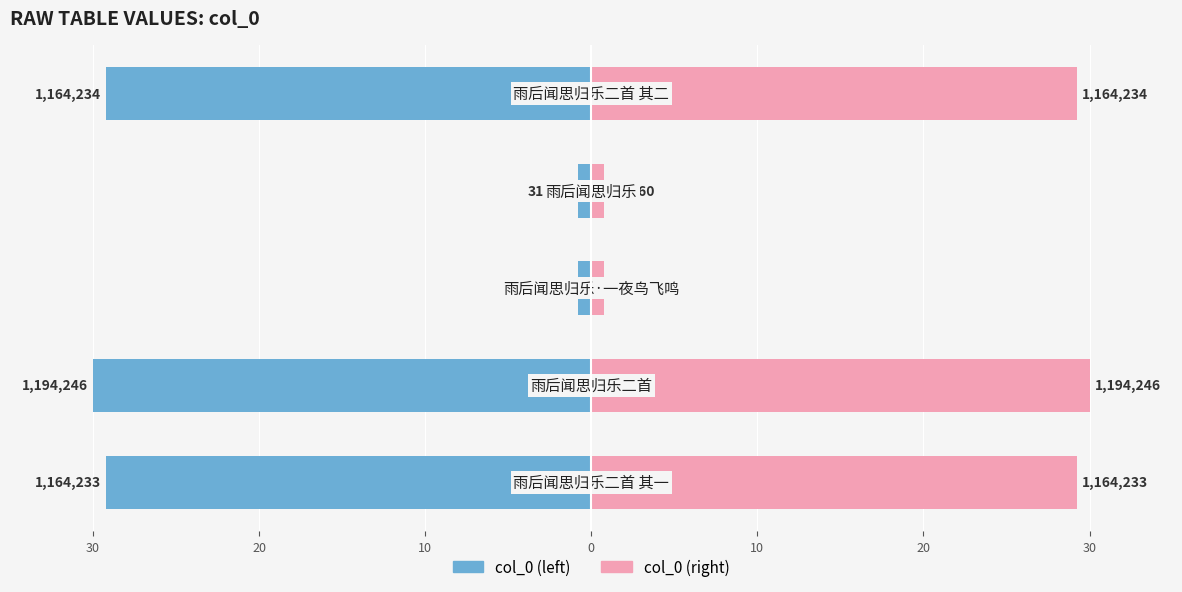

List the series in order of their peak value, highest first.

col_0 (right), col_0 (left)